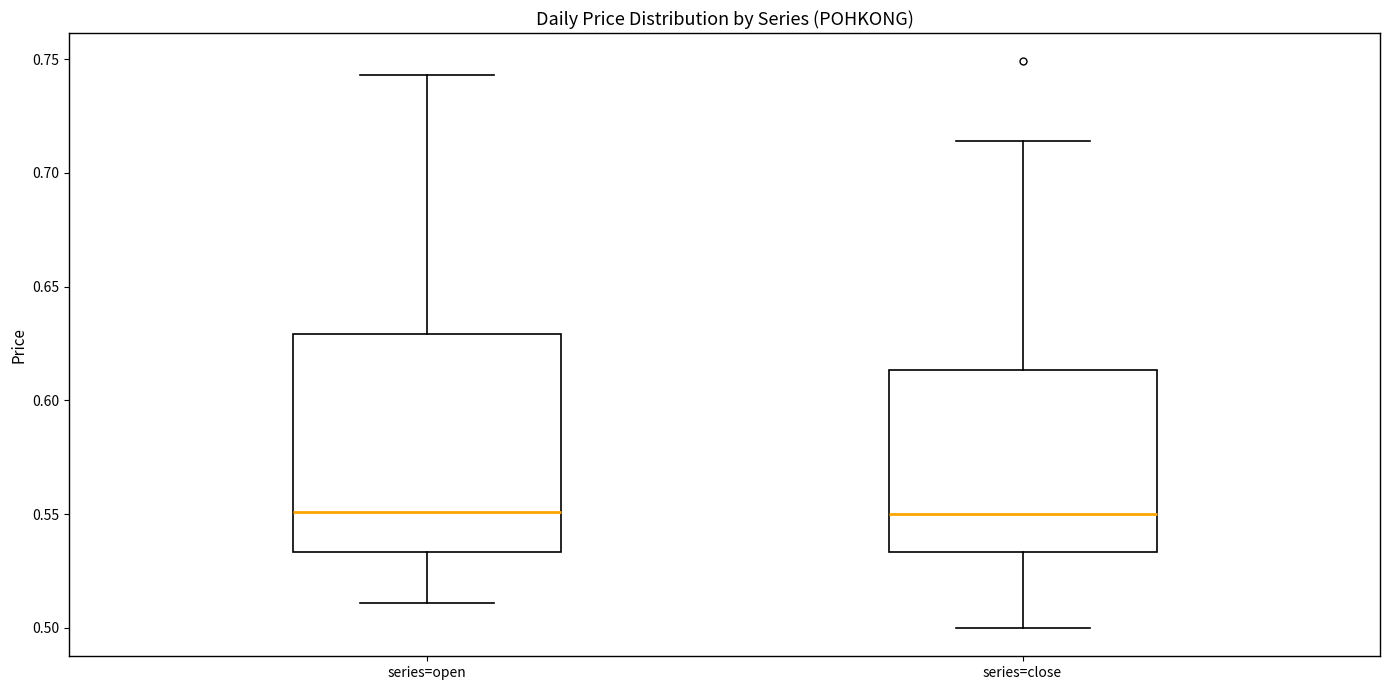

Reading left to right, read every box against the y-axis: the position of its median line, the range the box covers, and the ends of its whiskers. The values are not printed on the chart, so give them approximately, as read against the axis.

series=open: median 0.550, box 0.535 to 0.630, whiskers 0.510 to 0.745
series=close: median 0.550, box 0.535 to 0.615, whiskers 0.500 to 0.715